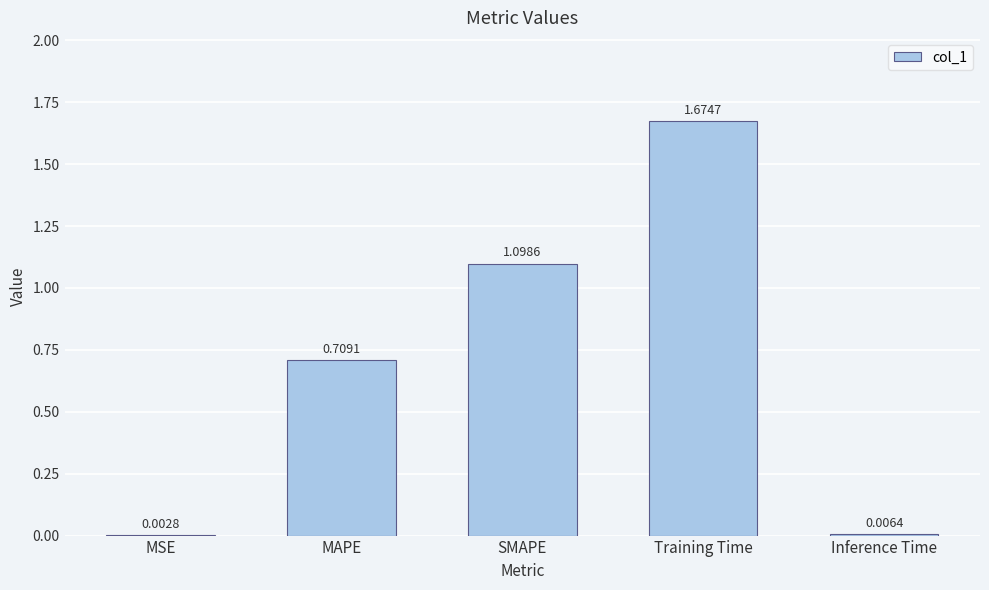

At which label is the value closest to 0?

MSE